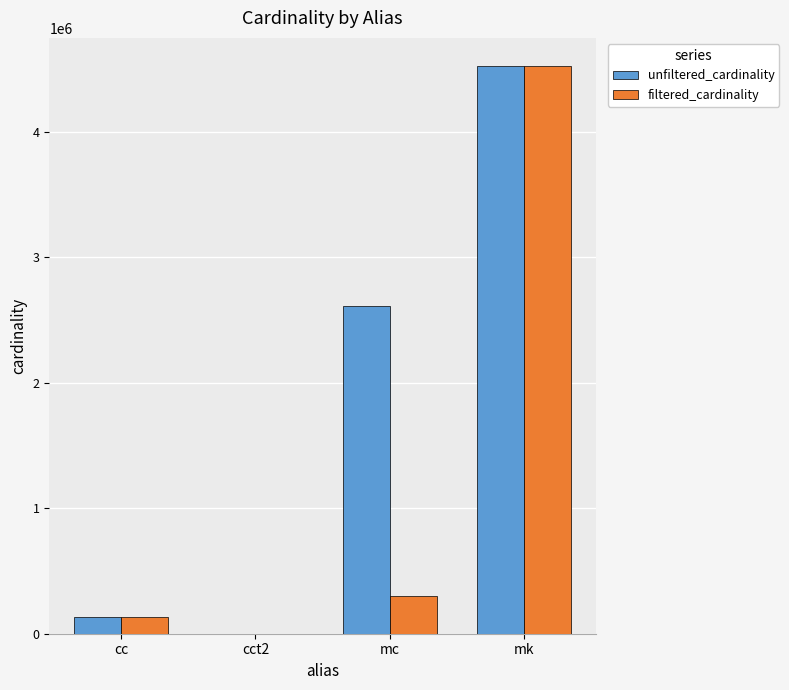

How many groups of bars are there?

4